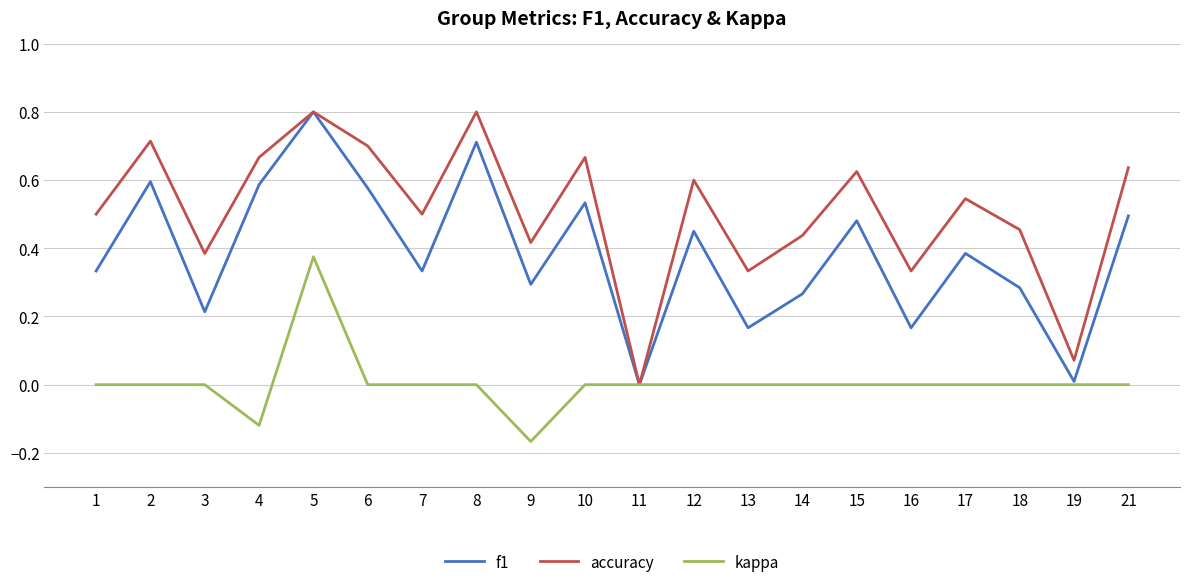

List the series in order of their overall mean, lowest first.

kappa, f1, accuracy